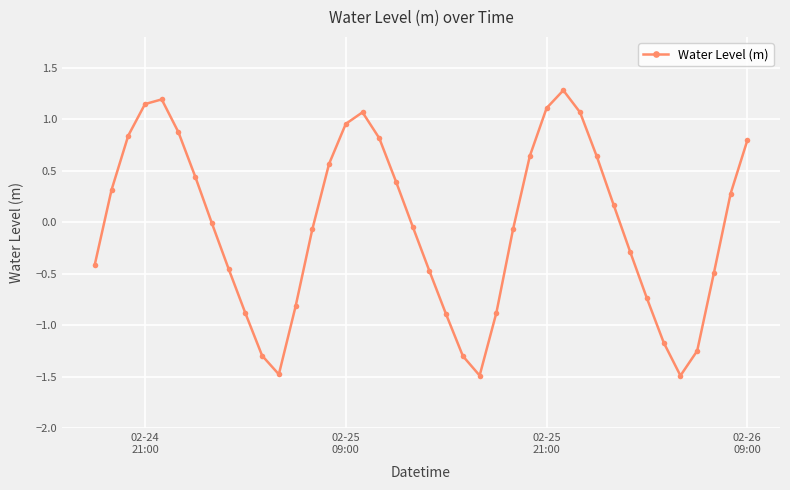

What is the smallest value displayed?

-1.5